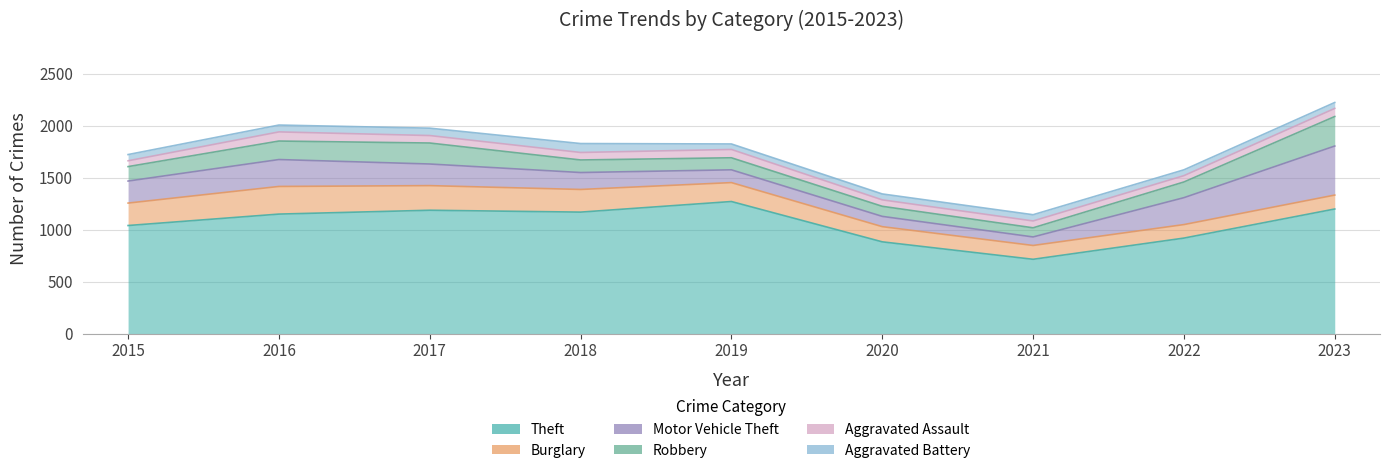

What is the total value across all series at 2019?

1826